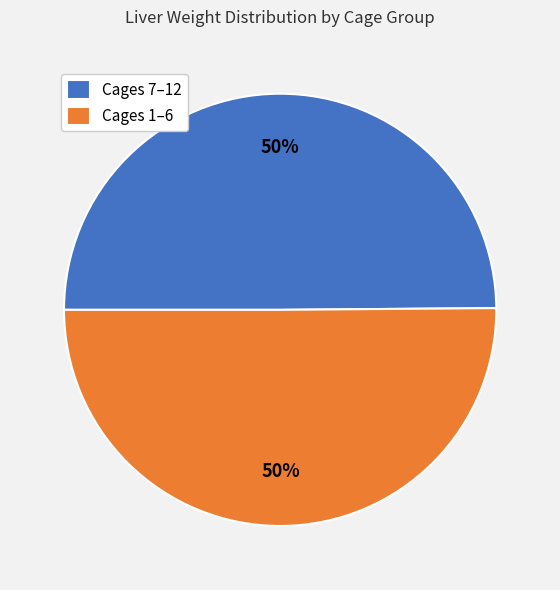

To the nearest percent, what percentage of the pie is Cages 1–6?

50%